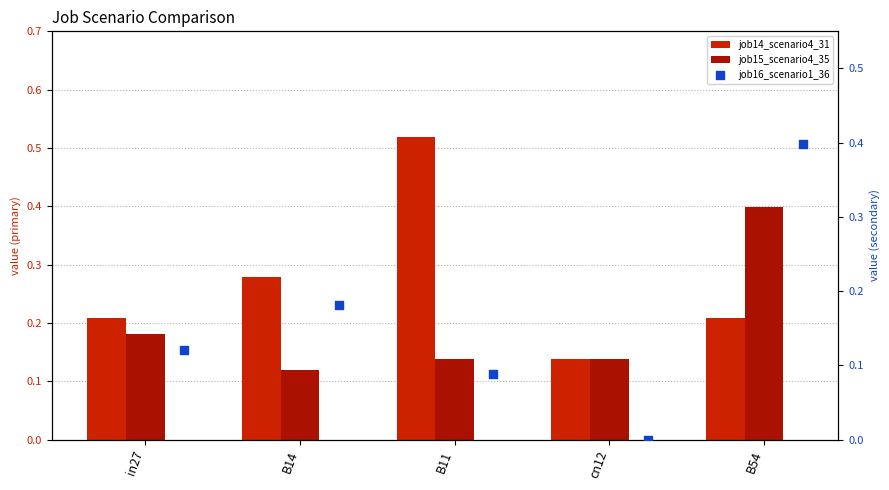

What is the total value across all series at B11?

0.7